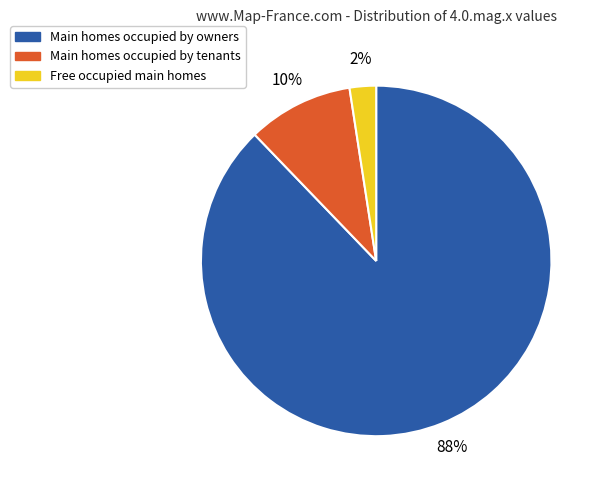

Does any single category account for the majority?

Yes